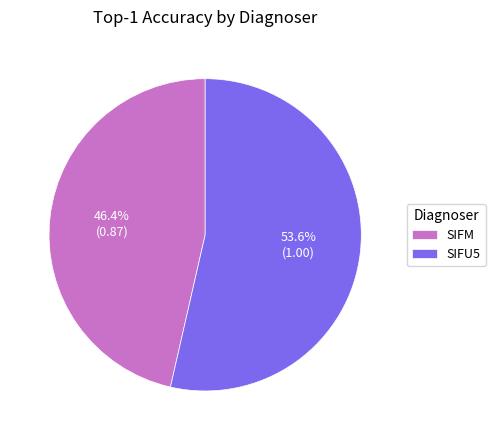

Rank the categories by value from highest to lowest.

SIFU5, SIFM